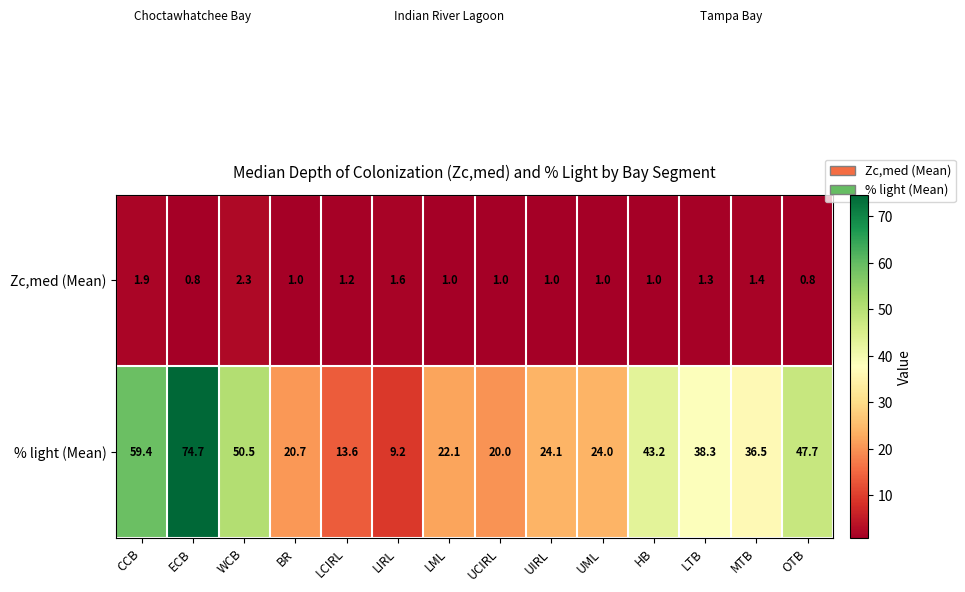

At which category is the sum across all series the highest?

ECB